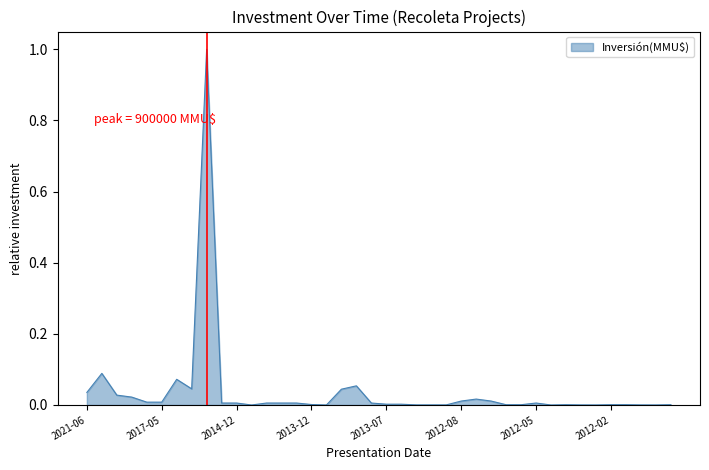

How many lines are shown in the chart?

1